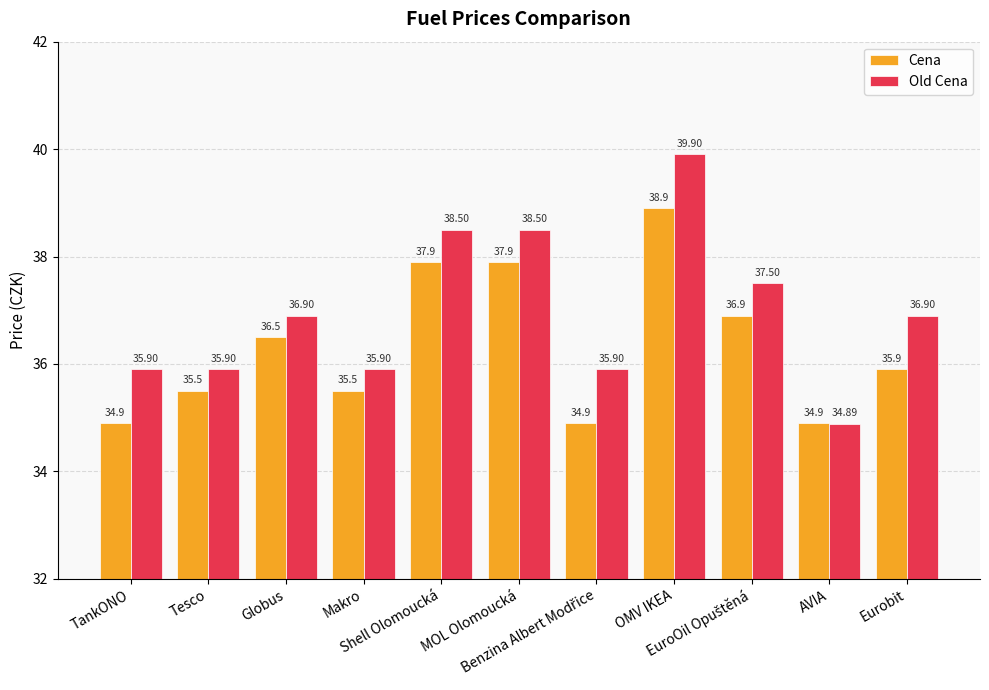

The value of Old Cena at OMV IKEA is 39.9. True or false?

True